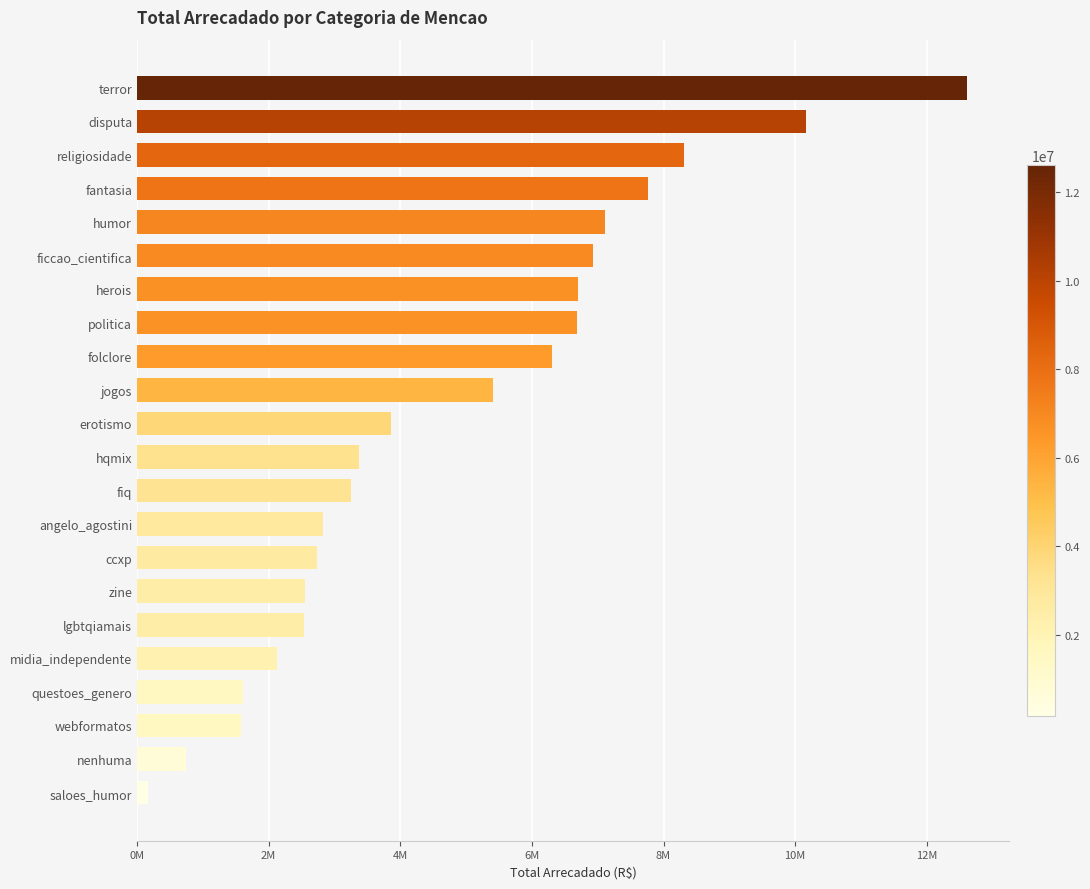

What is the minimum value shown in the chart?

168478.7